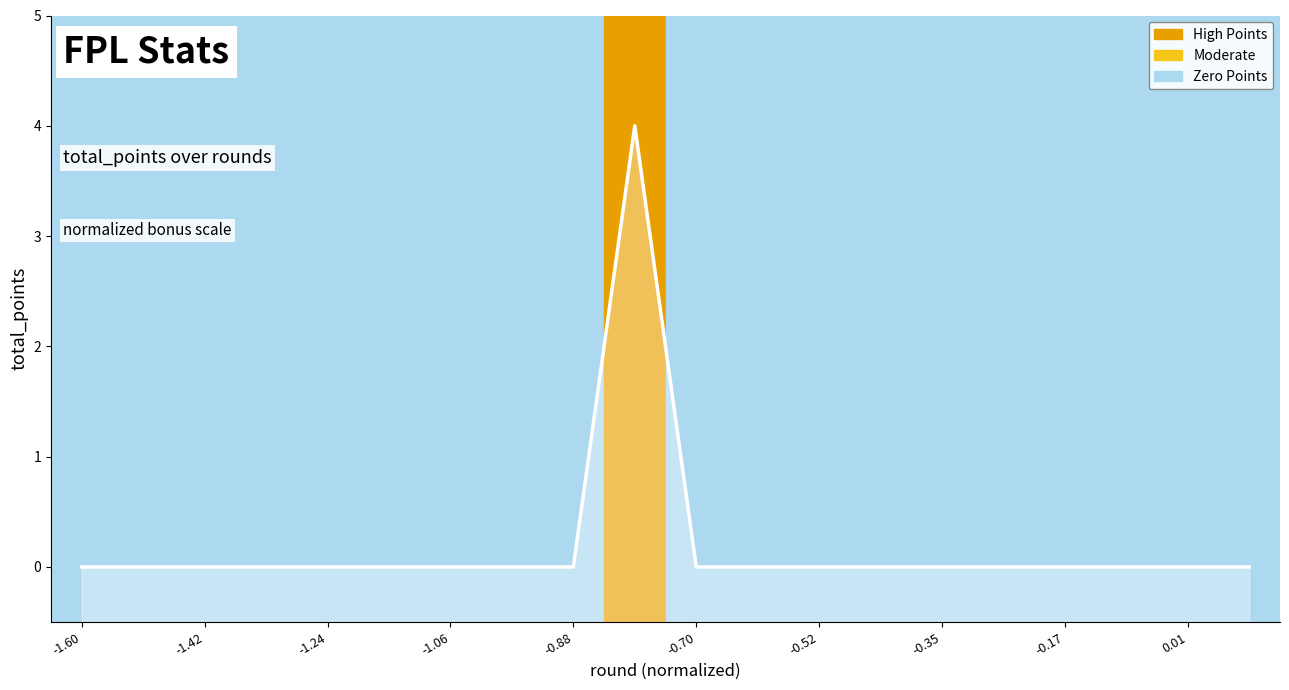

How many lines are shown in the chart?

1